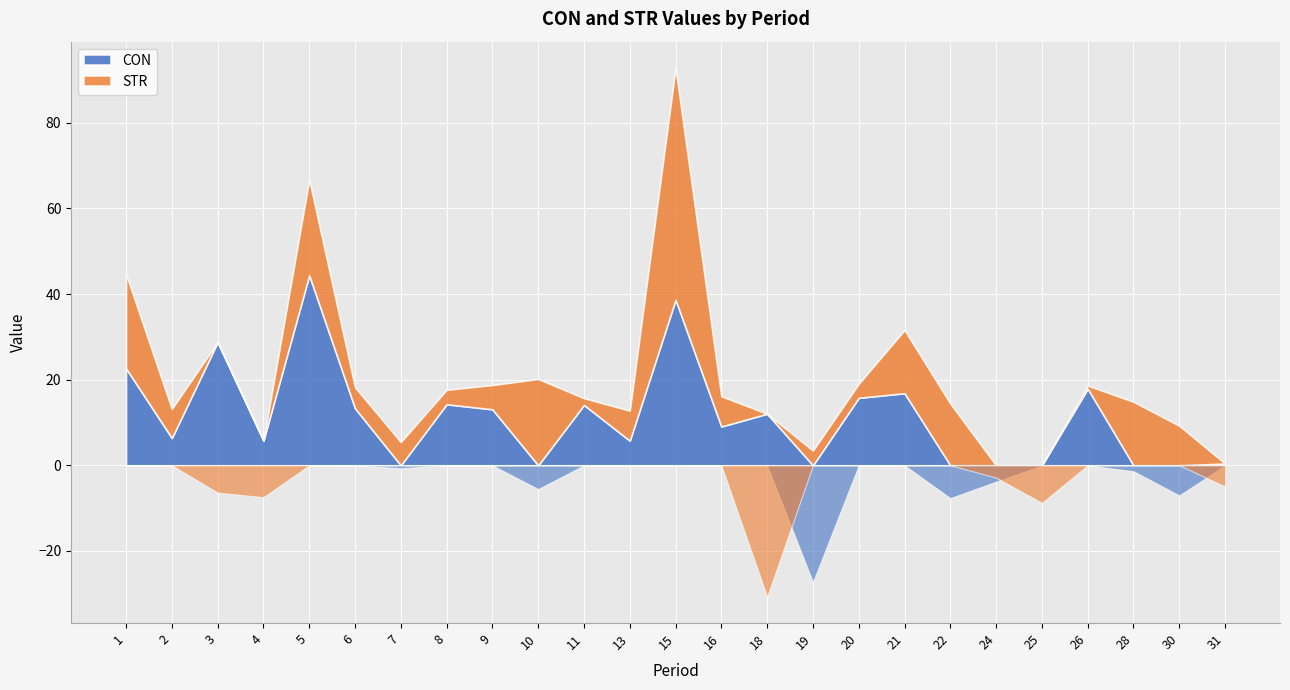

Which series has the largest total across all categories?

CON